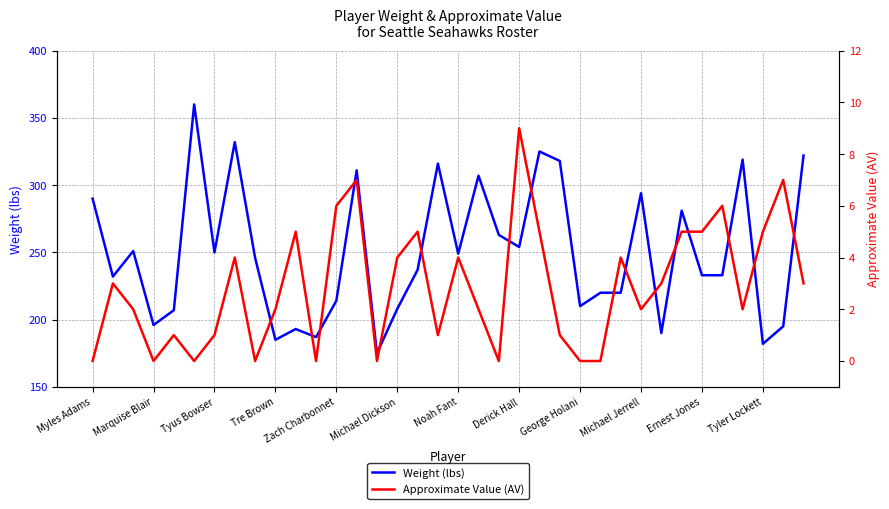

What is the difference between the maximum and minimum values in the Approximate Value (AV) series?

9